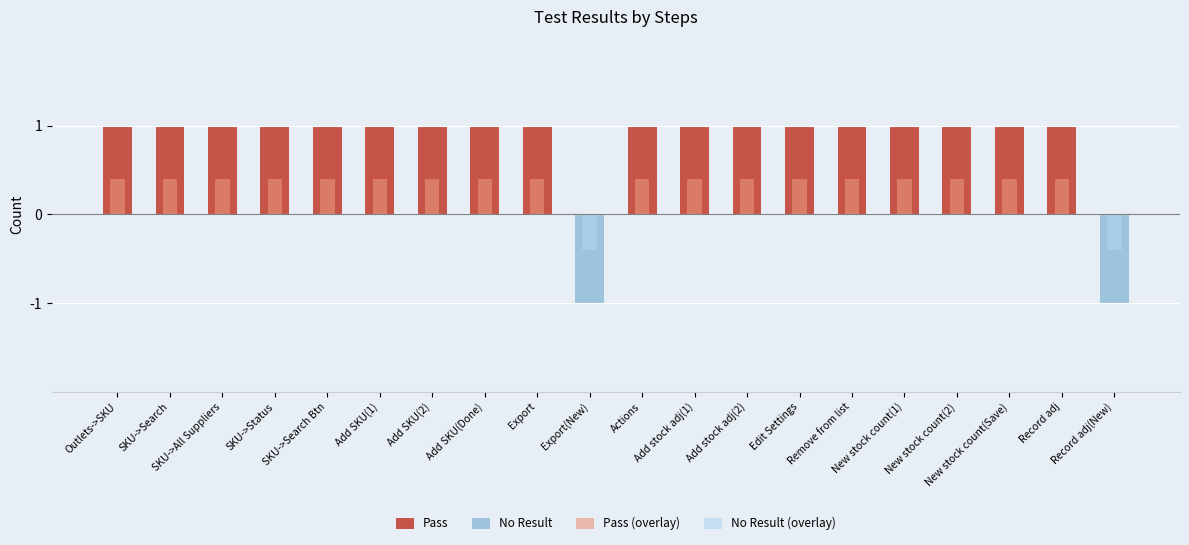

What is the difference between the second highest and minimum values in the Pass (overlay) series?

0.4